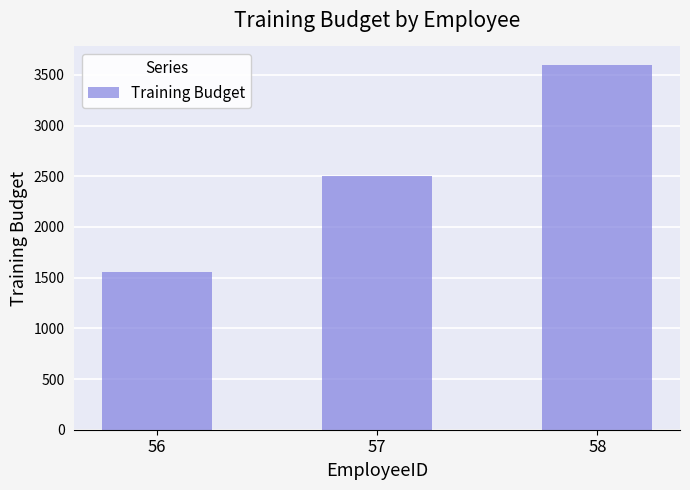

The chart shows a value of 774 at 57. True or false?

False